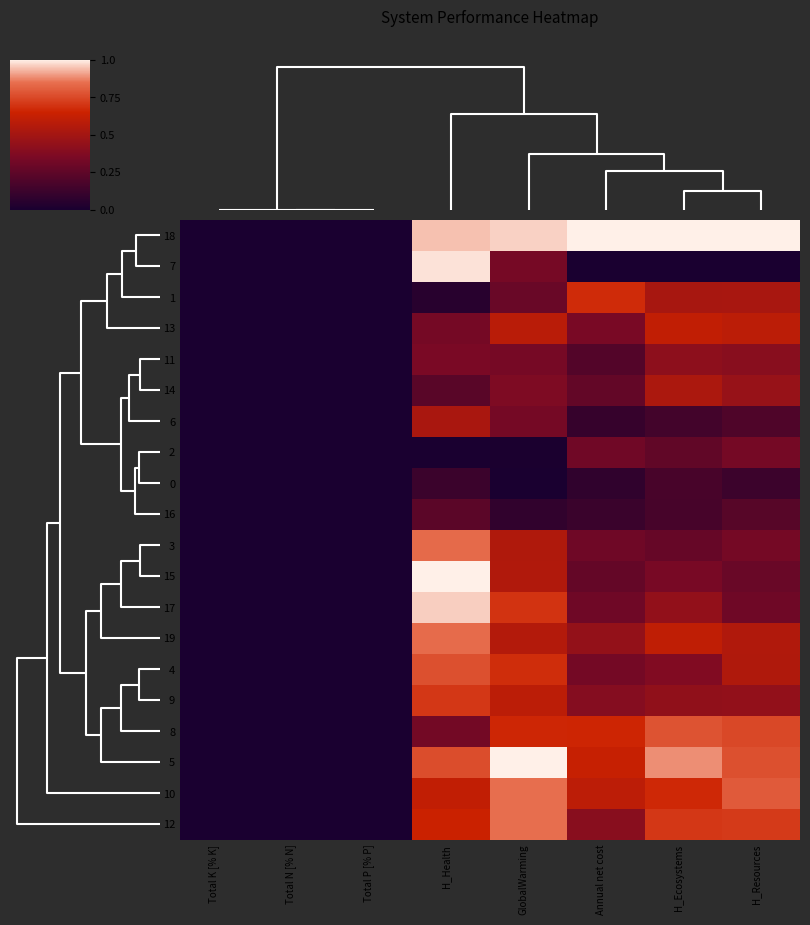

At how many categories does at least one series exceed 0?

5